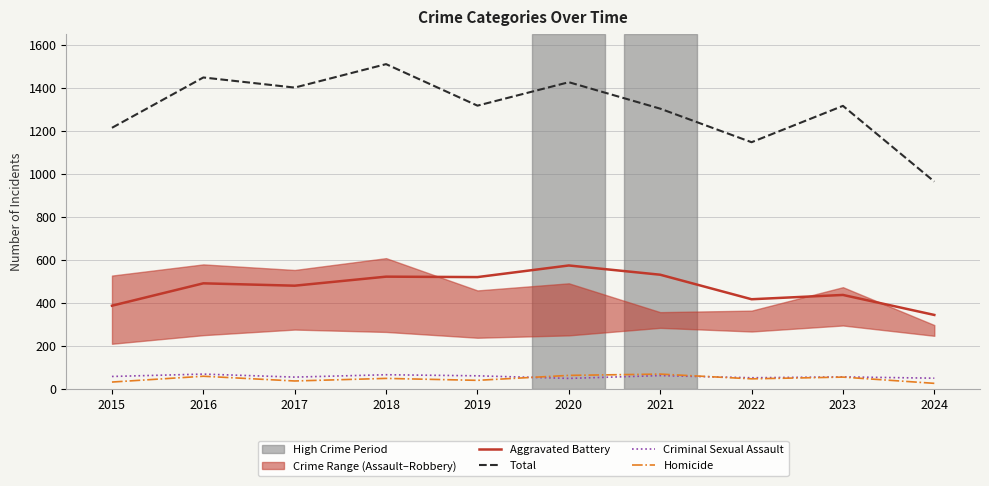

The value of Criminal Sexual Assault at 2019 is 61. True or false?

True